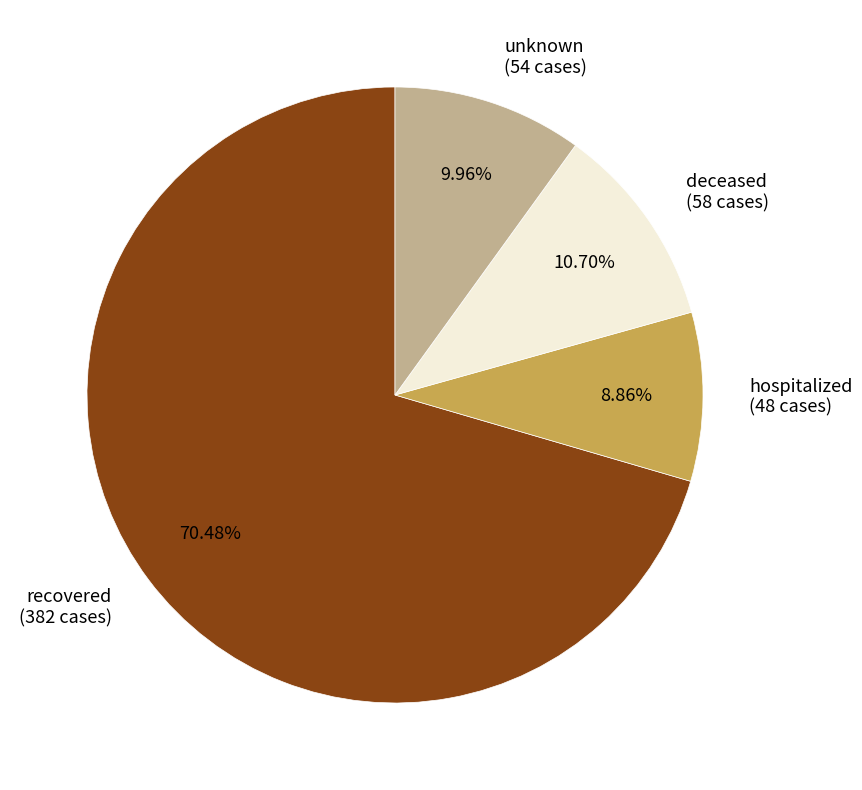

Which has a higher value, deceased or hospitalized?

deceased